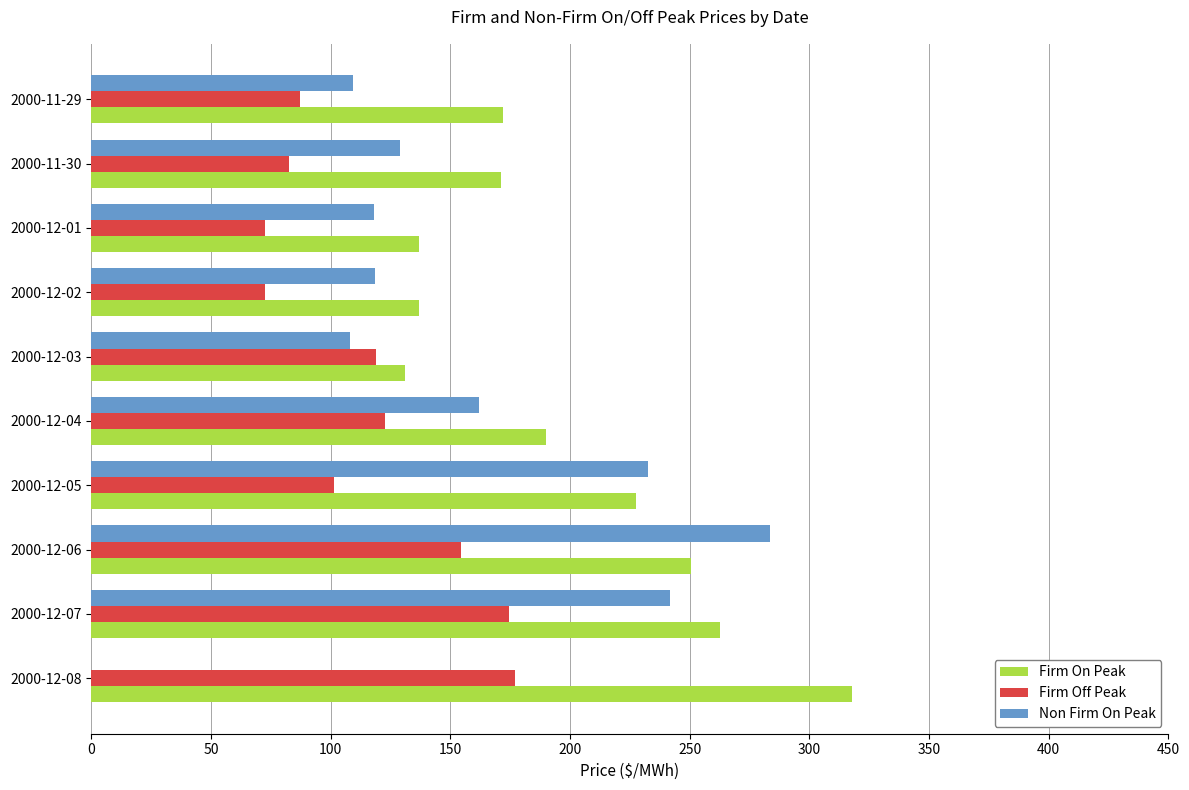

Which series changed the most between 2000-12-02 and 2000-11-30?

Firm On Peak